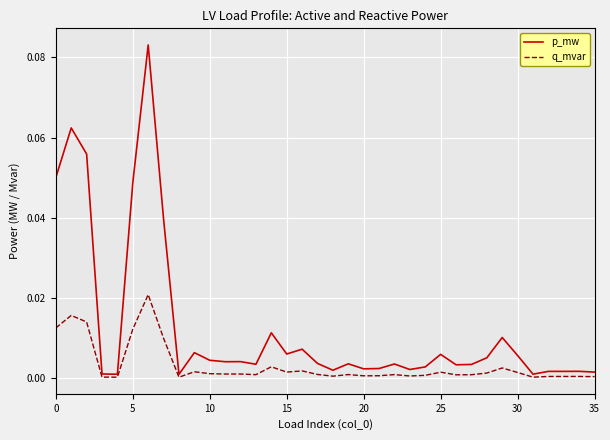

Which series has the largest total across all categories?

p_mw